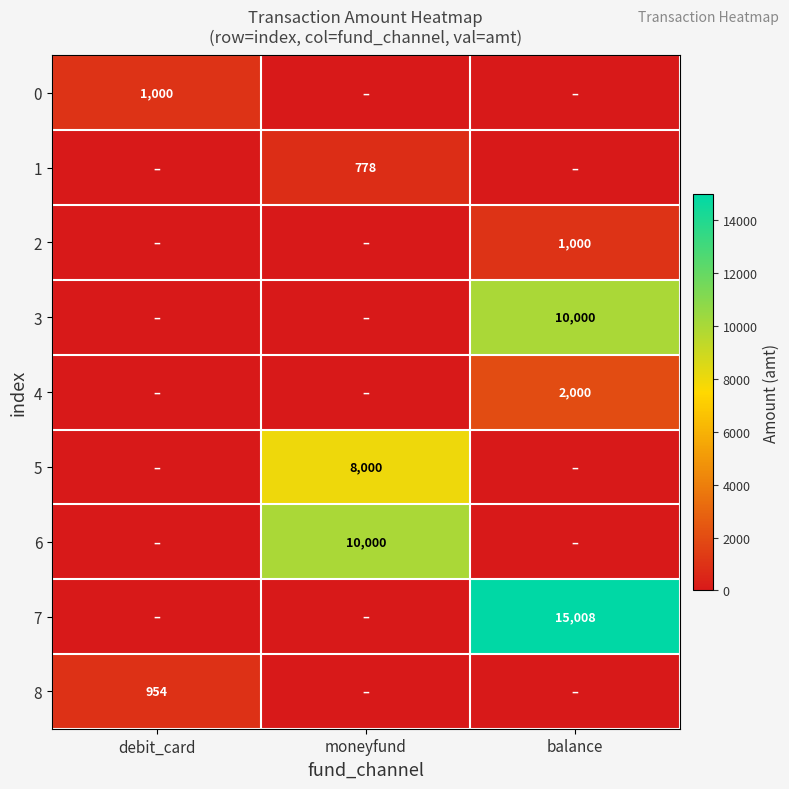

What is the difference between the highest and lowest values at moneyfund?

10000.0